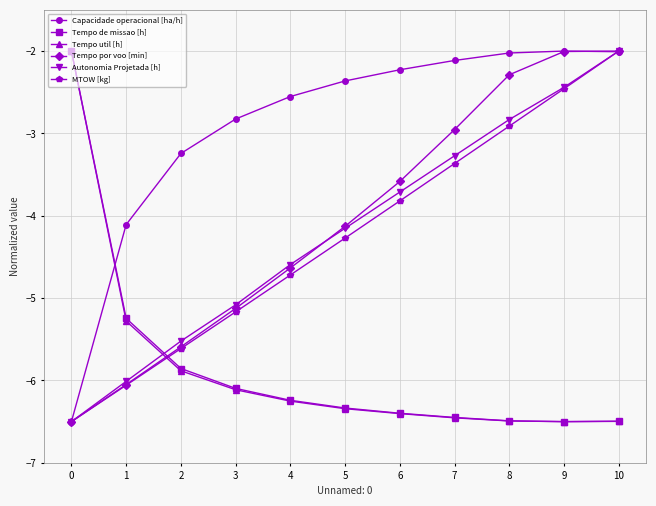

List the labels in order of MTOW [kg] value, smallest first.

0, 1, 2, 3, 4, 5, 6, 7, 8, 9, 10